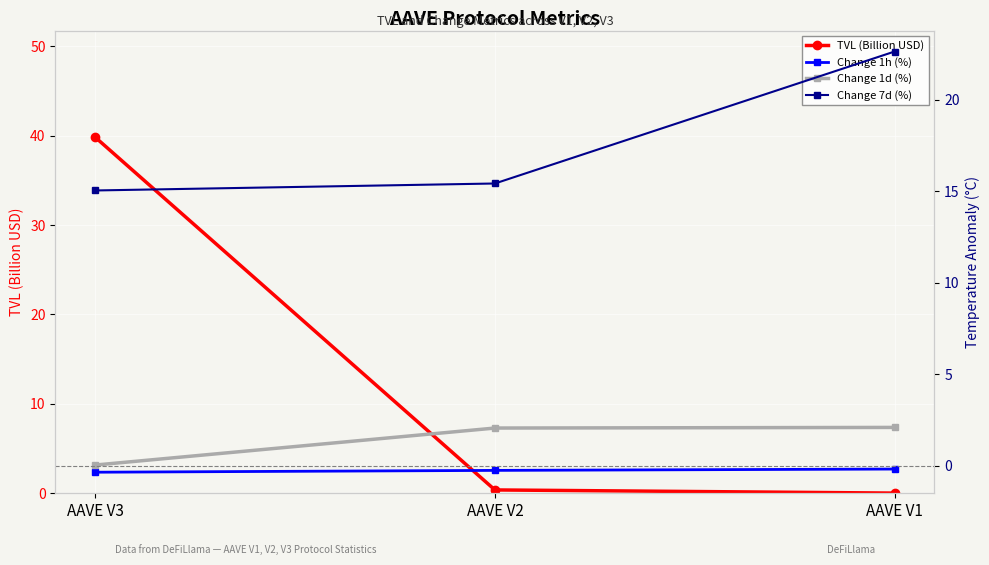

At which category does the chart reach its peak across all series?

AAVE V3